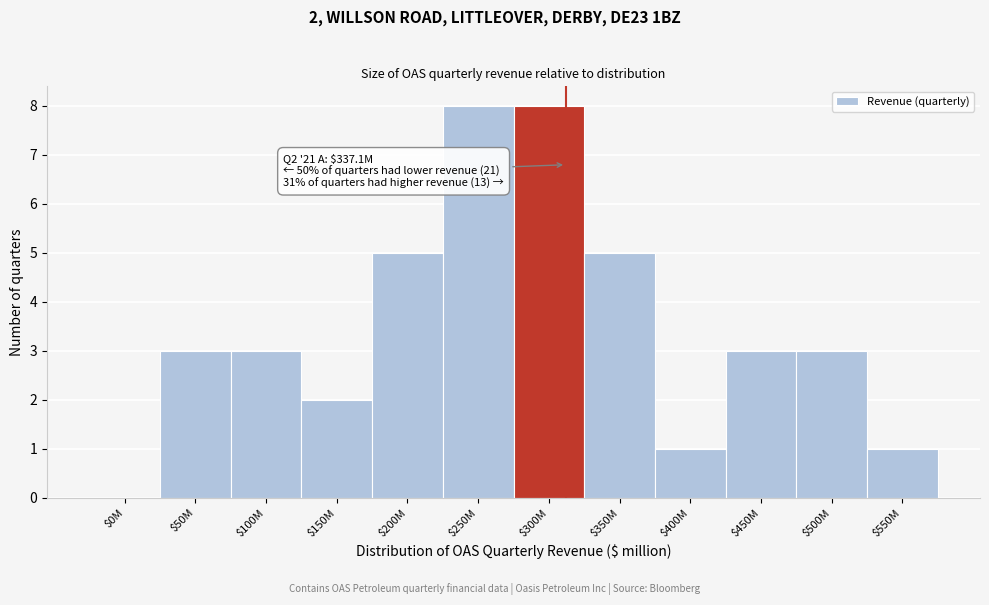

Is it true that the value at $350M is 5?

True